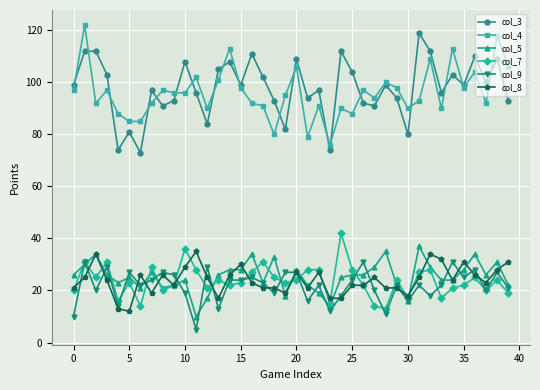

Does the chart have visible grid lines?

Yes